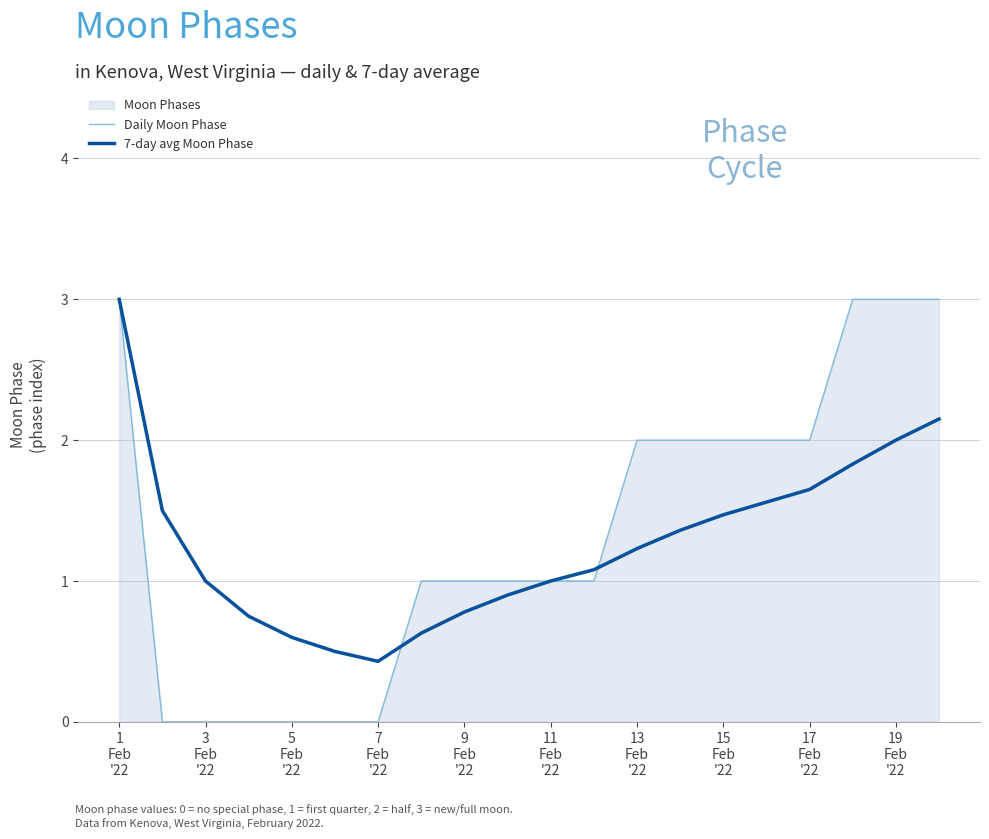

How many intersections are there between Daily Moon Phase and 7-day avg Moon Phase?

2